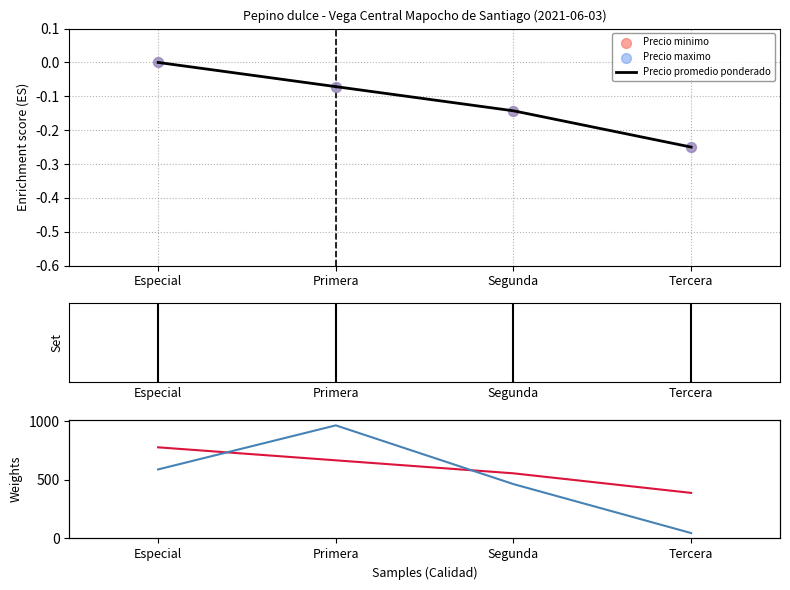

At which category is the sum across all series the highest?

Especial